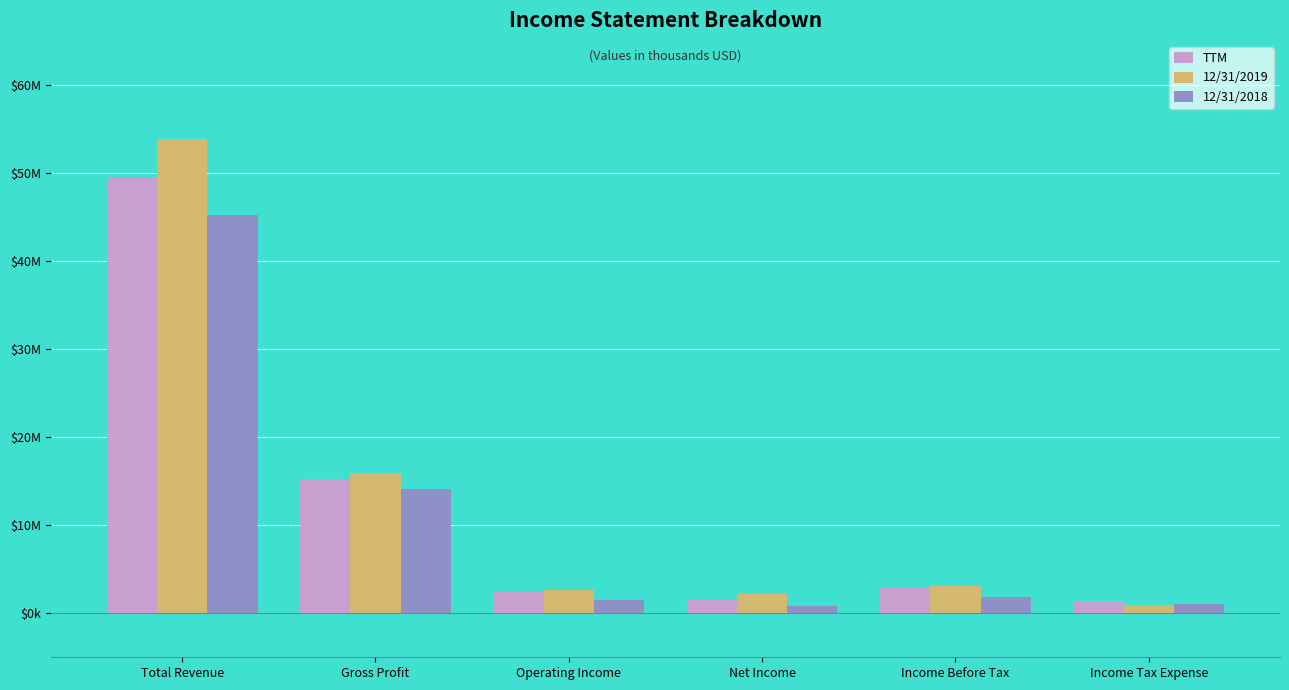

Is it true that TTM equals 15294000 at Gross Profit?

True